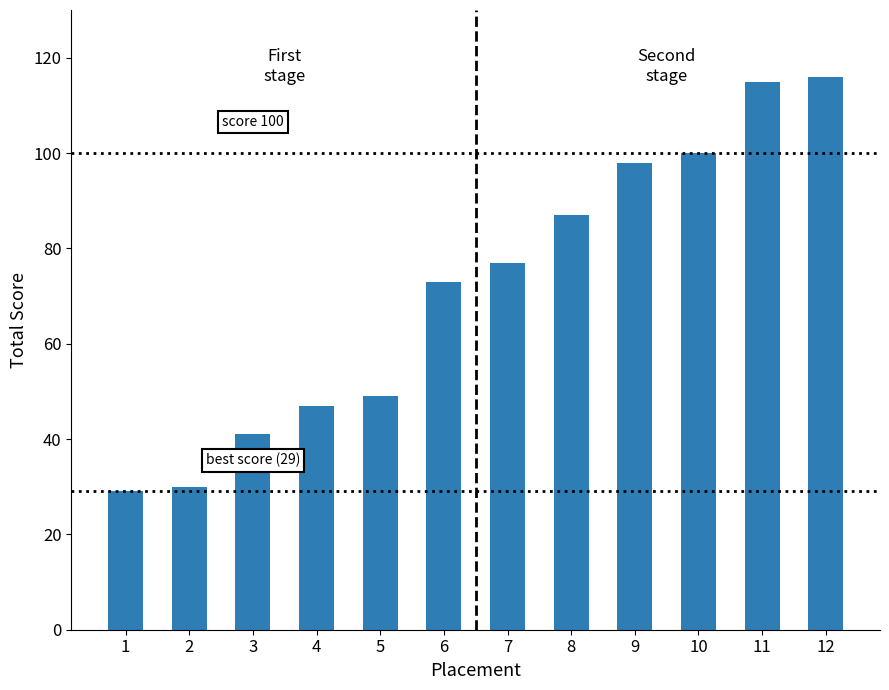

The chart shows a value of 115 at 11. True or false?

True